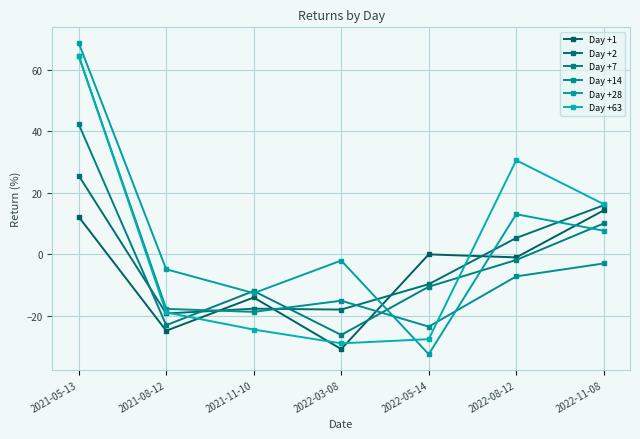

Where do Day +63 and Day +14 first cross each other?

2021-05-13 and 2021-08-12